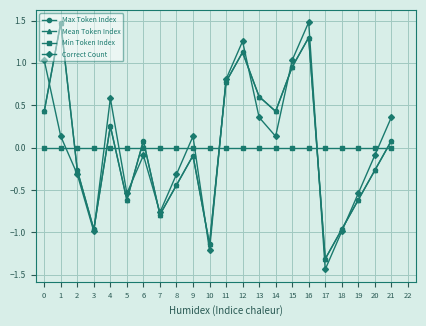

In Mean Token Index, how many points are lower than both neighbors (excluding endpoints)?

6